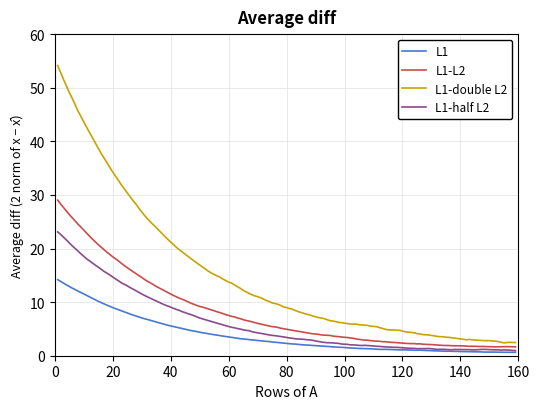

Which series has the largest total across all categories?

L1-double L2